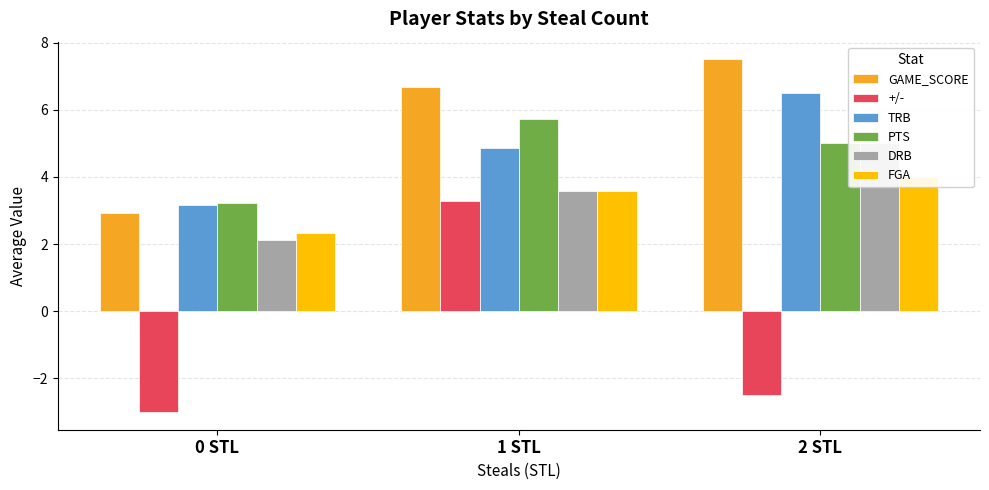

Reading right to left, what are all the values shown in this chart?

GAME_SCORE: 7.5	6.7	2.9
+/-: -2.5	3.3	-3.0
TRB: 6.5	4.9	3.2
PTS: 5.0	5.7	3.2
DRB: 5.0	3.6	2.1
FGA: 4.0	3.6	2.3